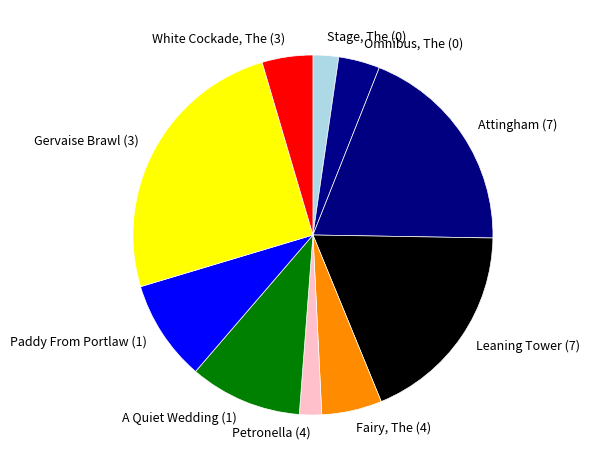

True or false: Paddy From Portlaw (1) accounts for 9% of the total.

True